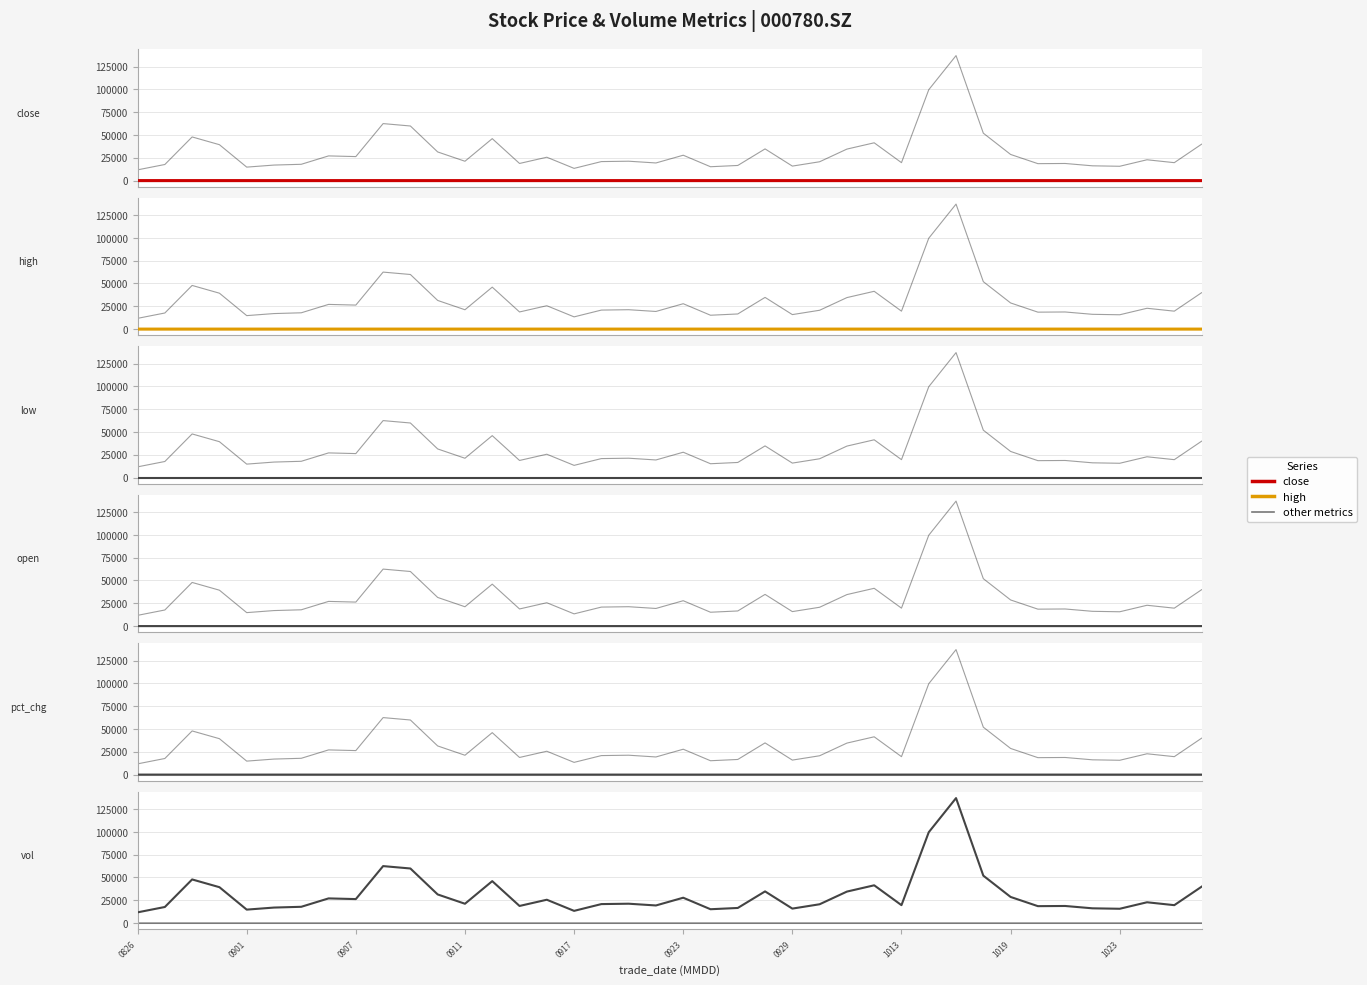

What is the sum of the pct_chg values at 25 and 14?

-0.4